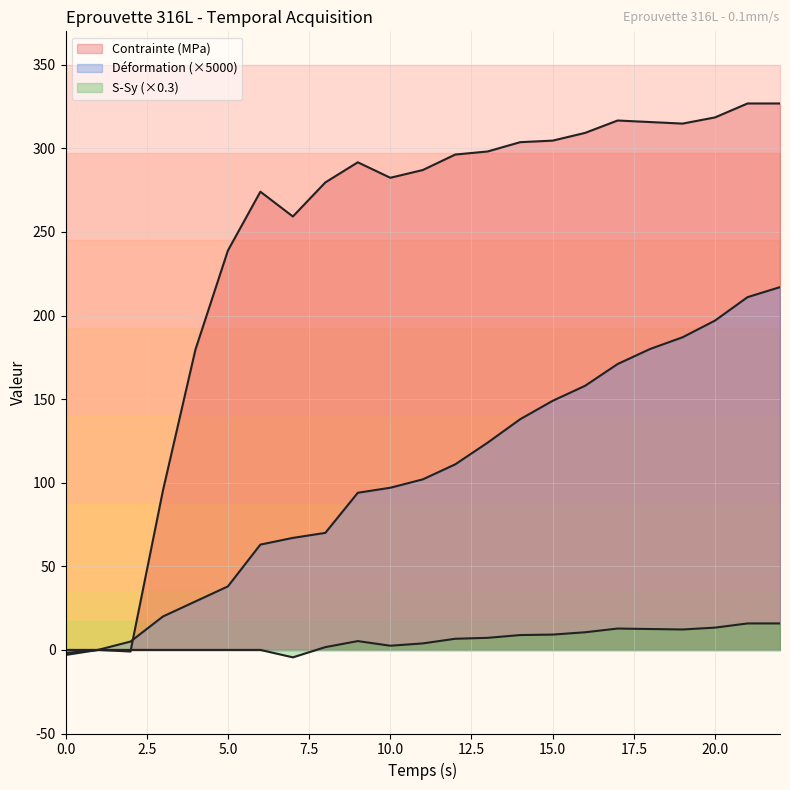

At which category does S-Sy reach its first local valley?

7